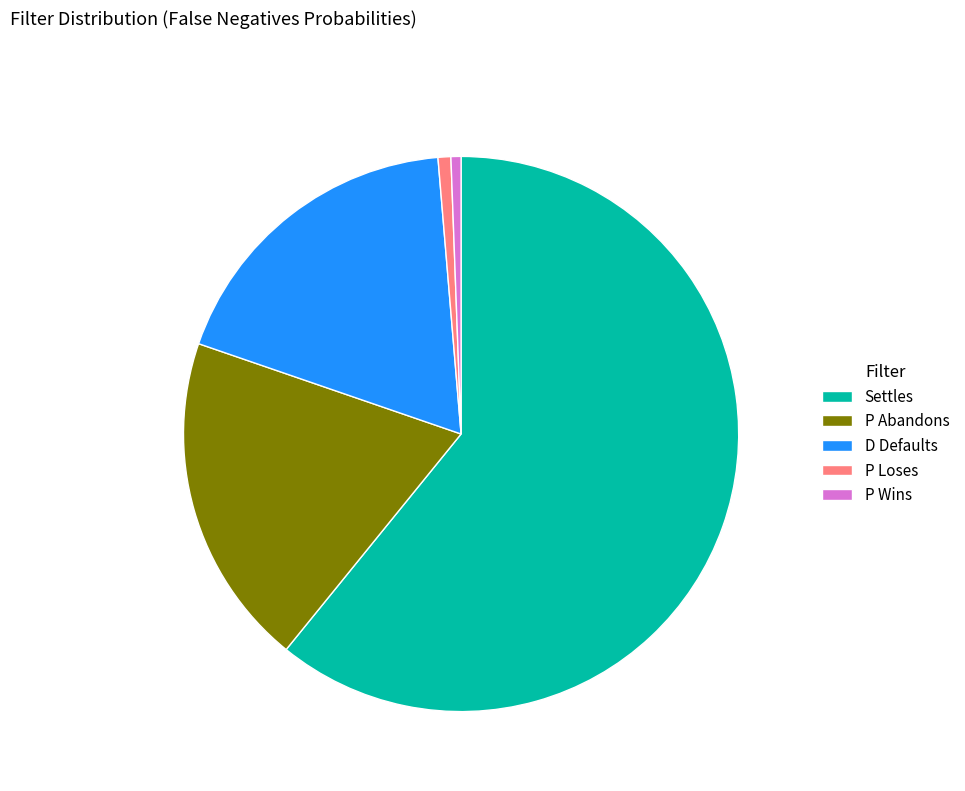

Do Settles and P Wins together represent more than half of the pie?

Yes